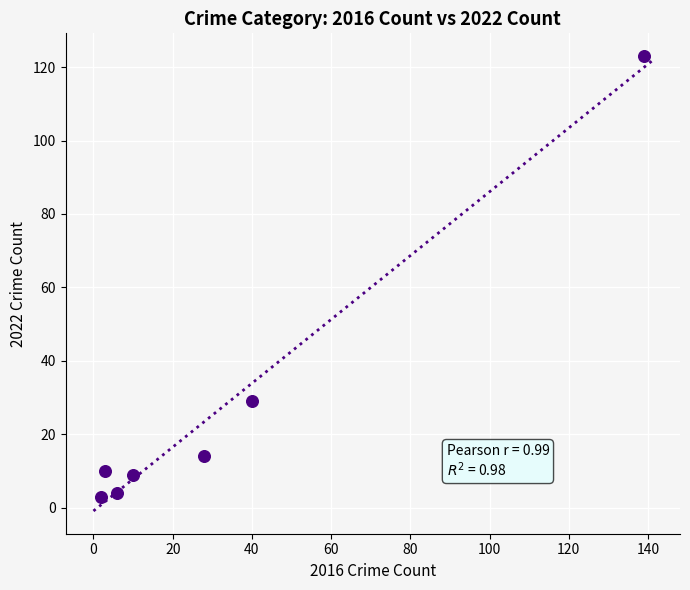

What Y value in the scatter plot is closest to 63?

29